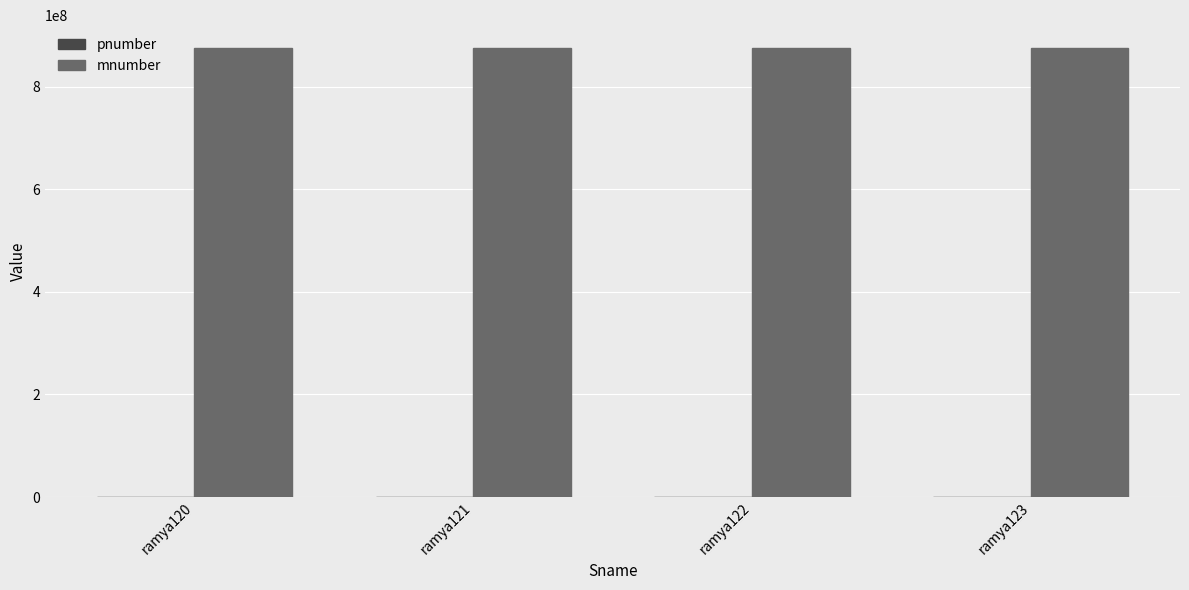

What is the maximum value for mnumber?

876234237